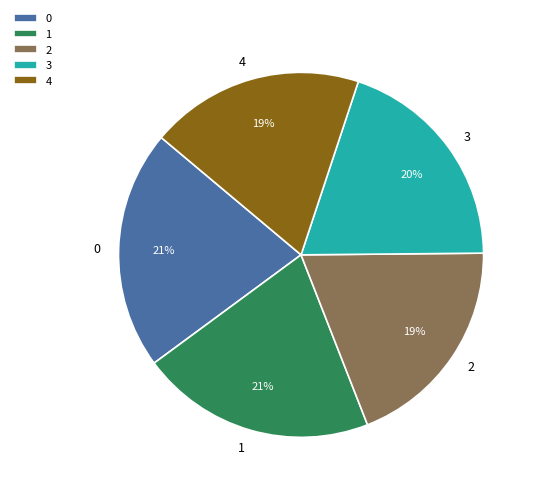

True or false: 1 accounts for 21% of the total.

True